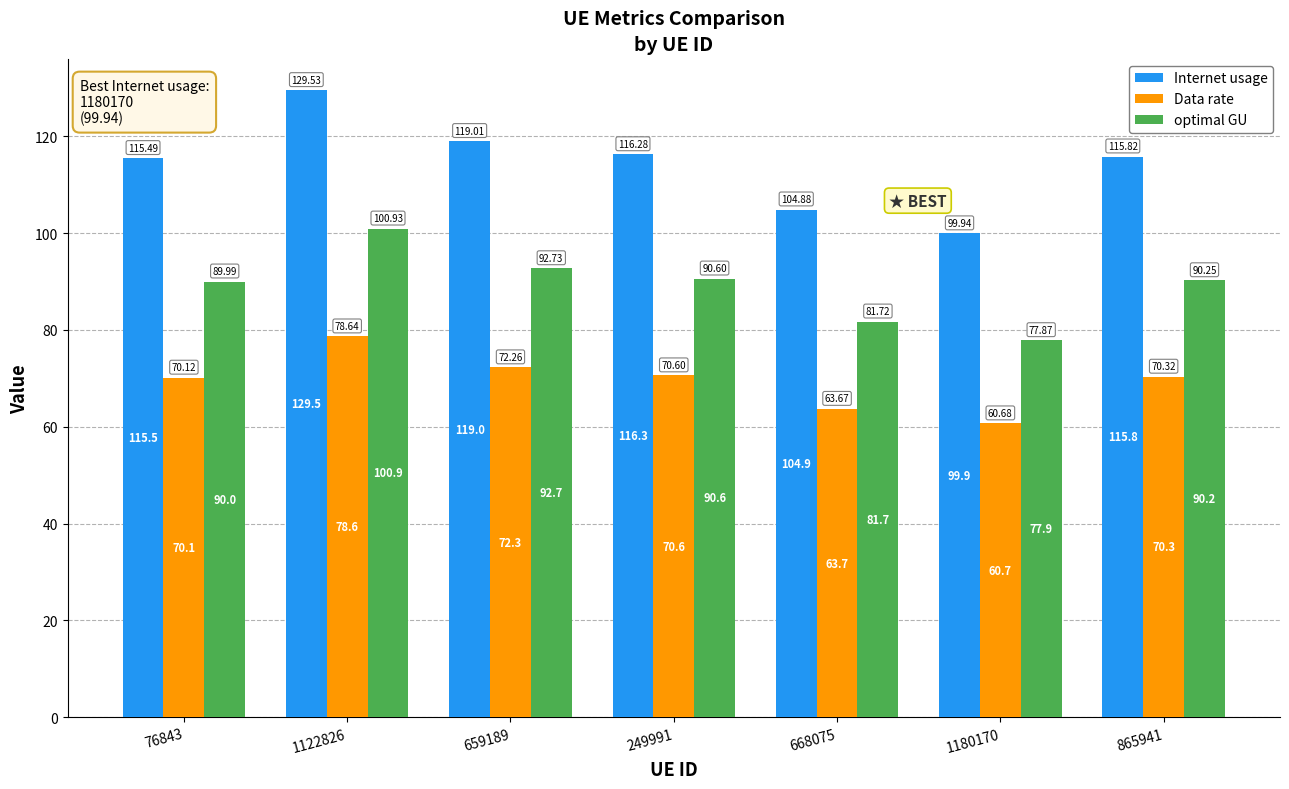

What is the total value across all series at 668075?

250.3